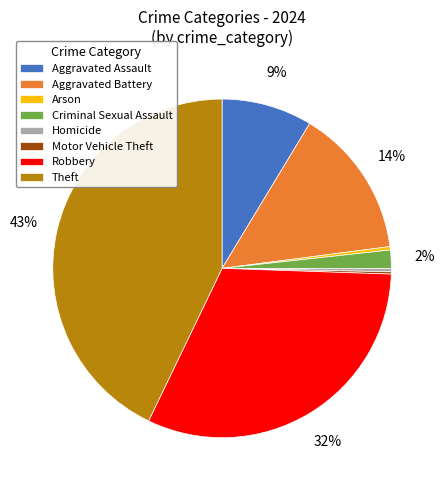

Which has a higher value, Aggravated Assault or Robbery?

Robbery